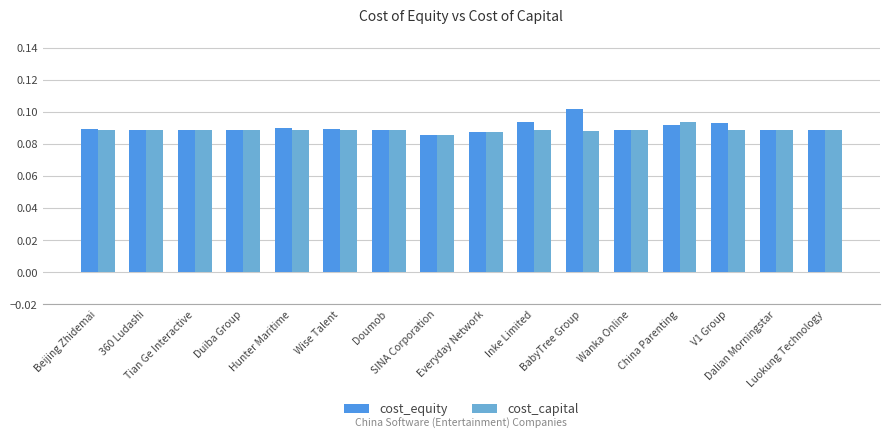

True or false: cost_capital has a value of 0.2 at China Parenting.

False